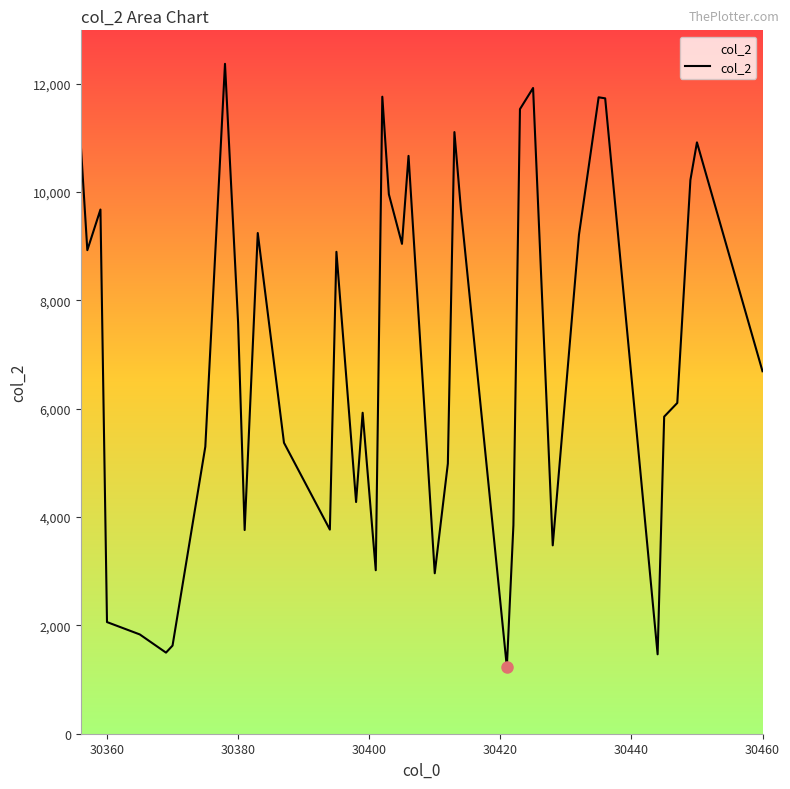

What is the sum of all values?

282103